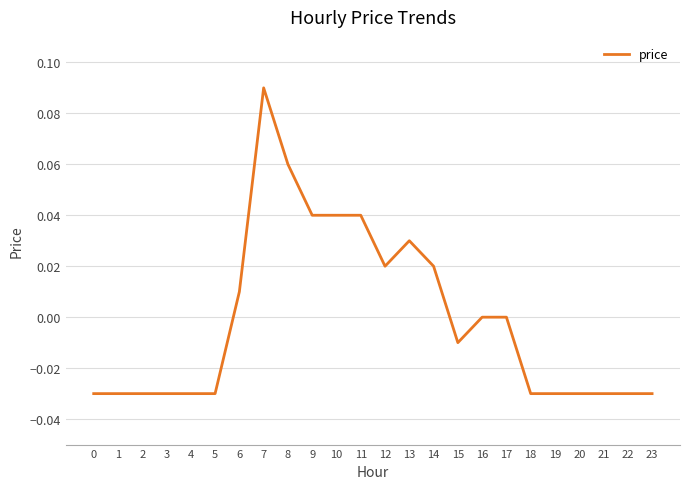

The chart shows a value of -0.0 at 22. True or false?

True